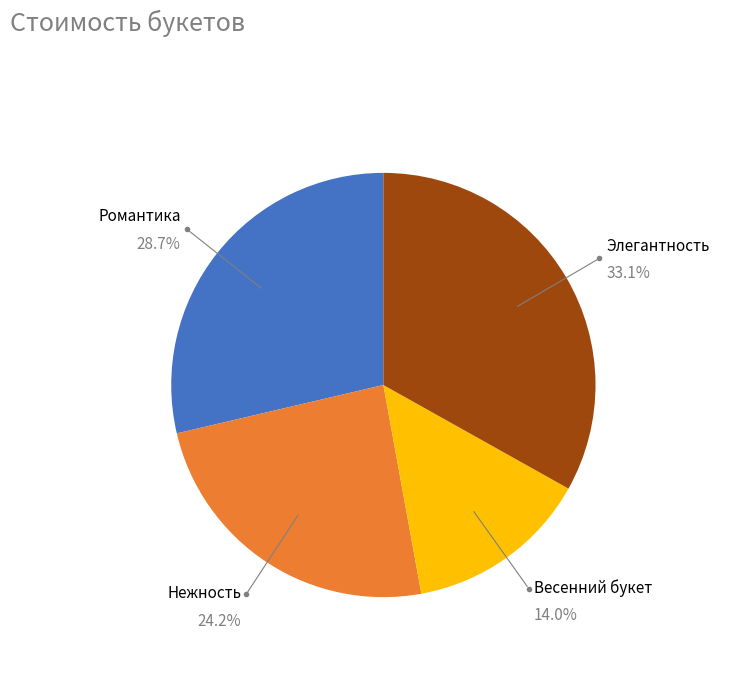

To the nearest percent, what is the average slice percentage?

25%